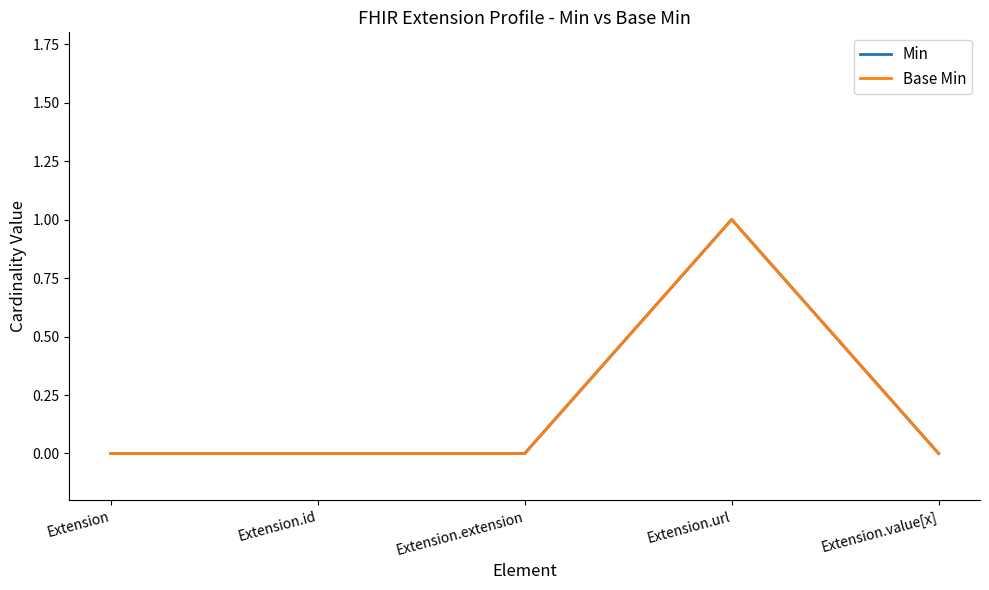

Does the chart have visible grid lines?

No